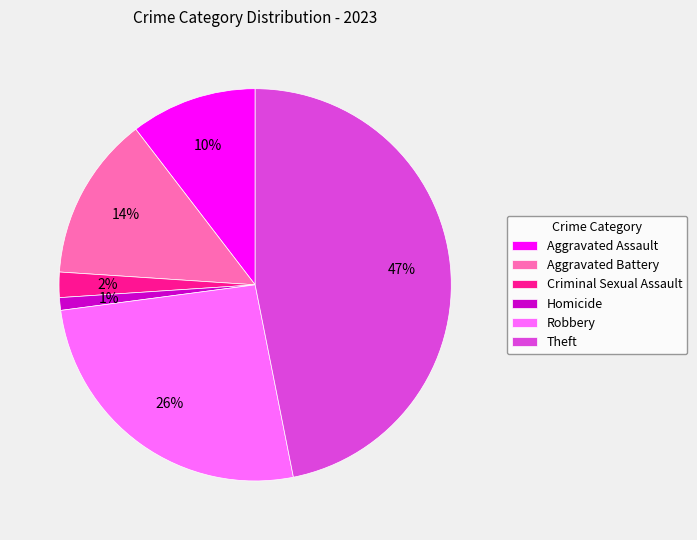

Is Robbery the majority of the pie?

No